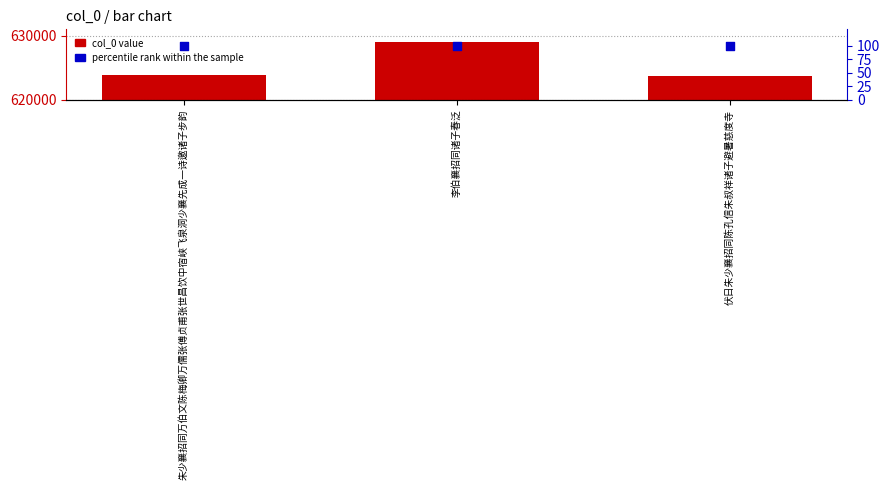

Which series has the largest total across all categories?

col_0 value